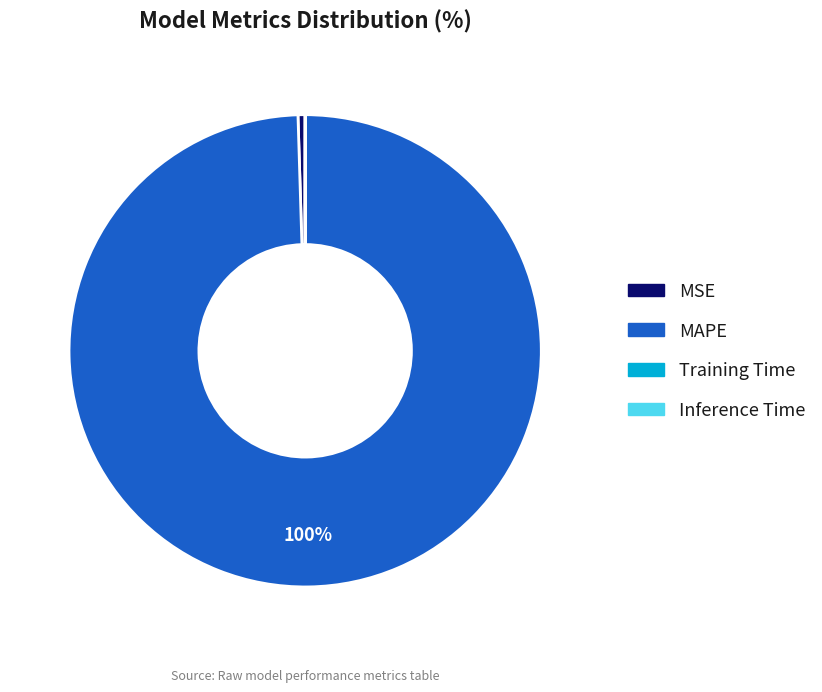

Which slice is the largest?

MAPE